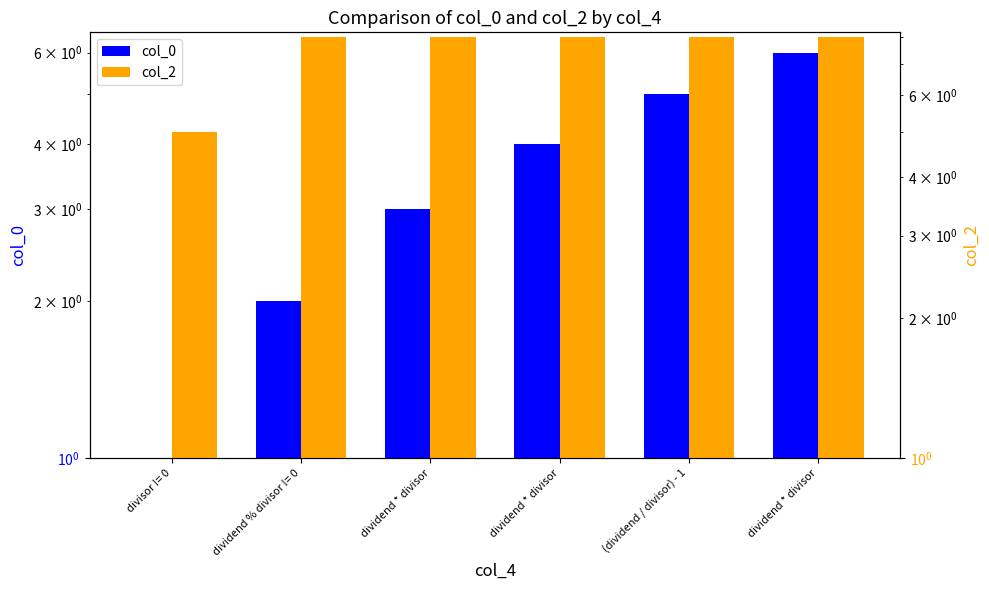

Rank the series by their maximum value, from lowest to highest.

col_0, col_2